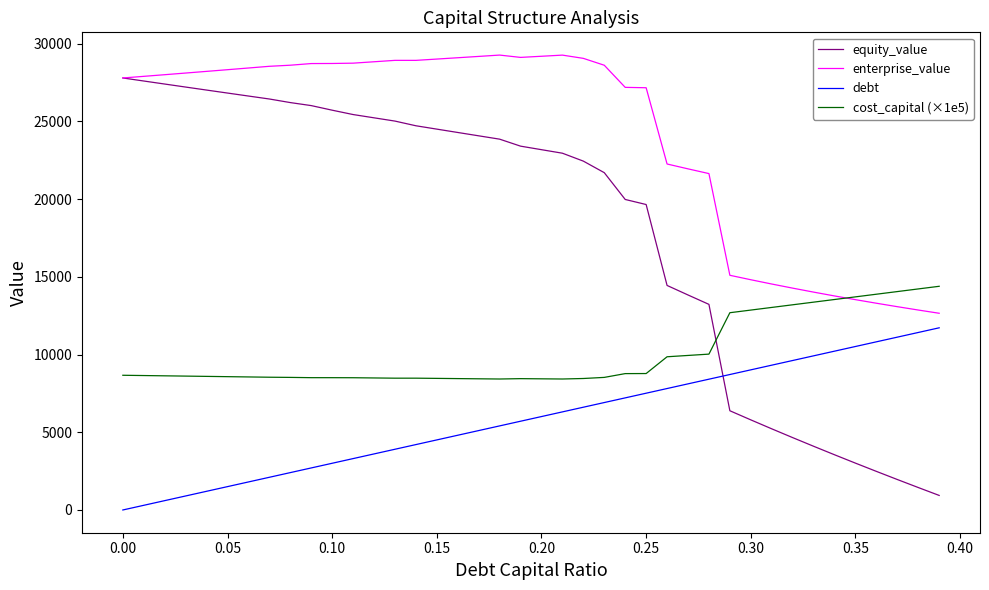

What is the maximum value shown in the chart?

29259.2